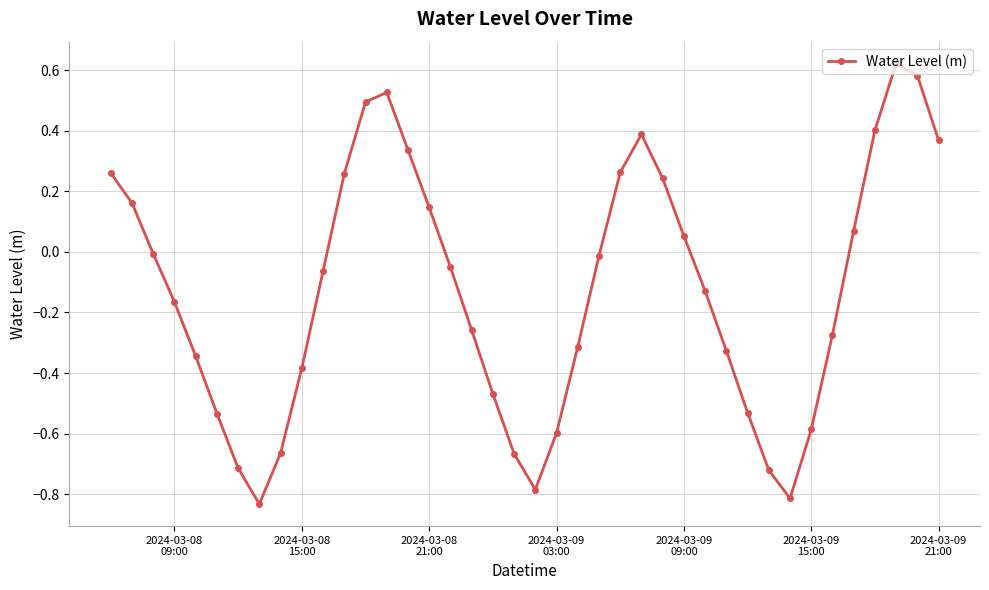

How many lines are shown in the chart?

1